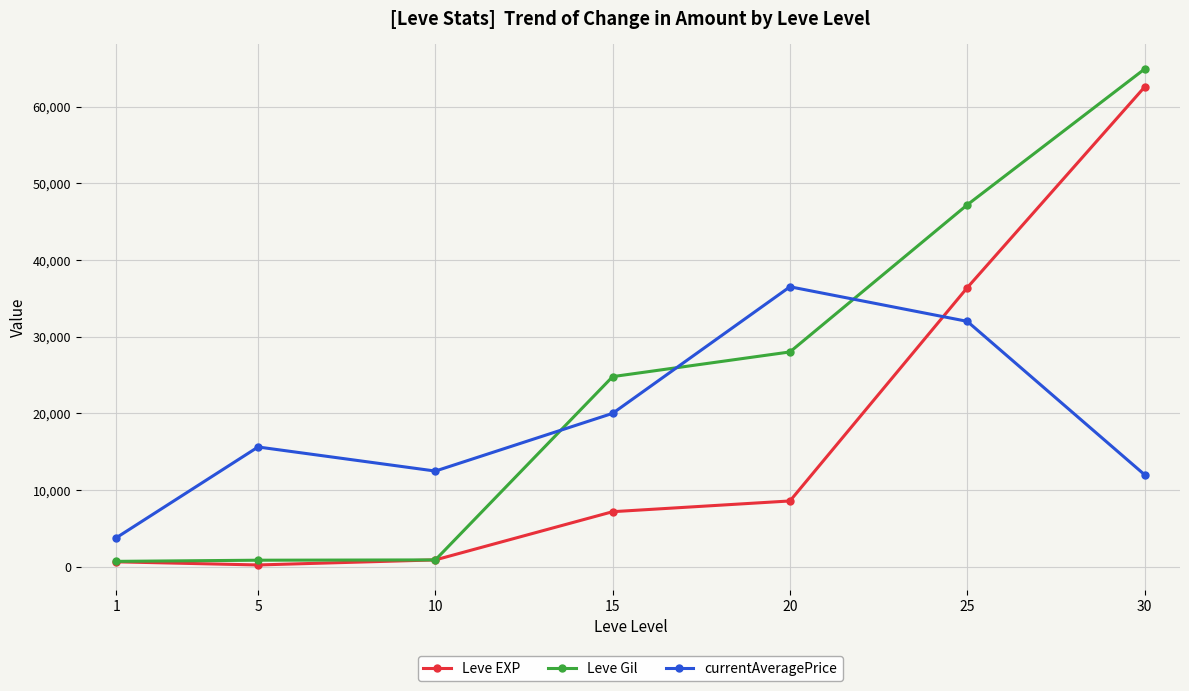

What is the sum of the currentAveragePrice values at 1 and 15?

23763